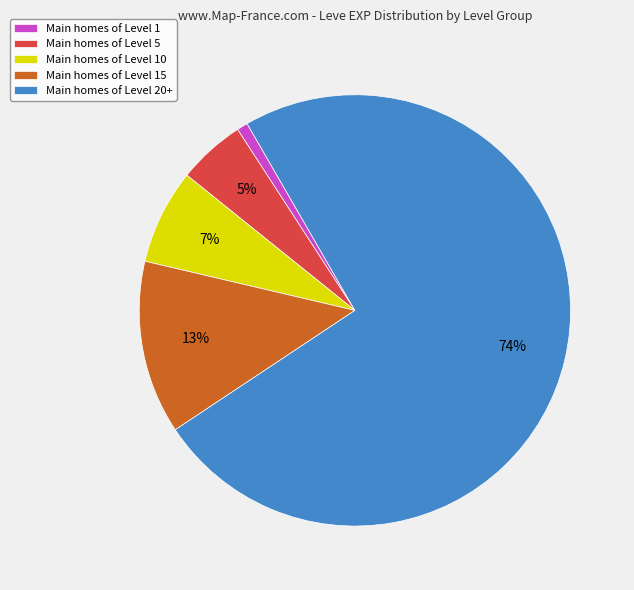

Does Main homes of Level 20+ represent more than half of the total?

Yes